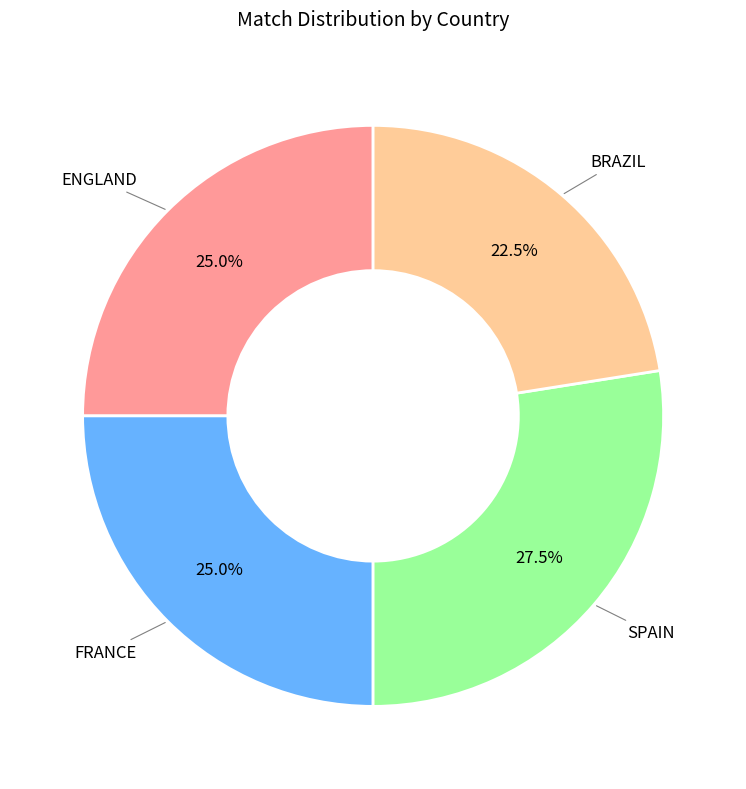

To the nearest percent, what portion does ENGLAND represent?

25%